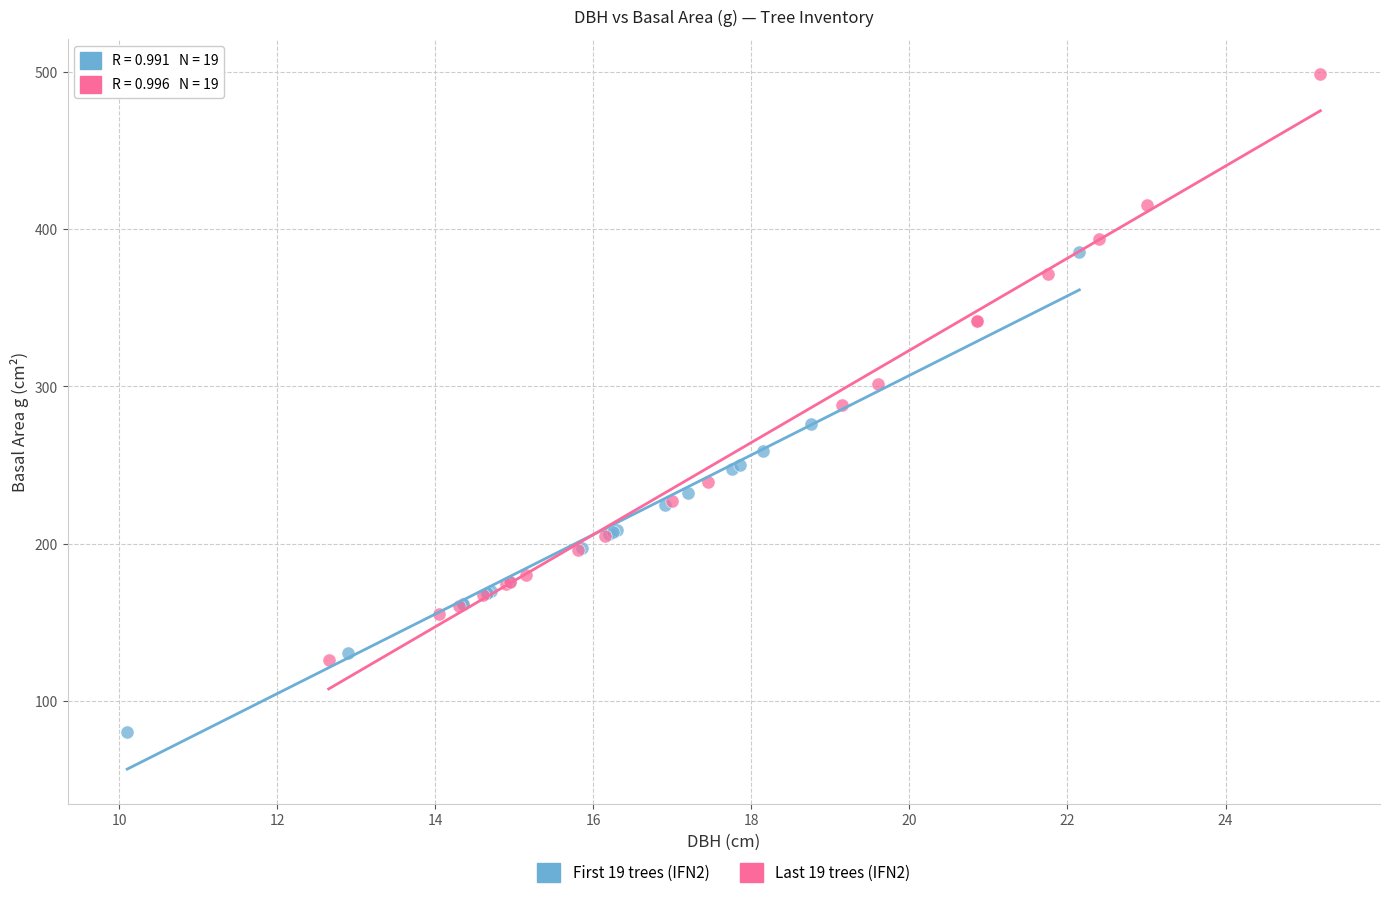

Which series contains the lowest Y value?

First 19 trees (IFN2)